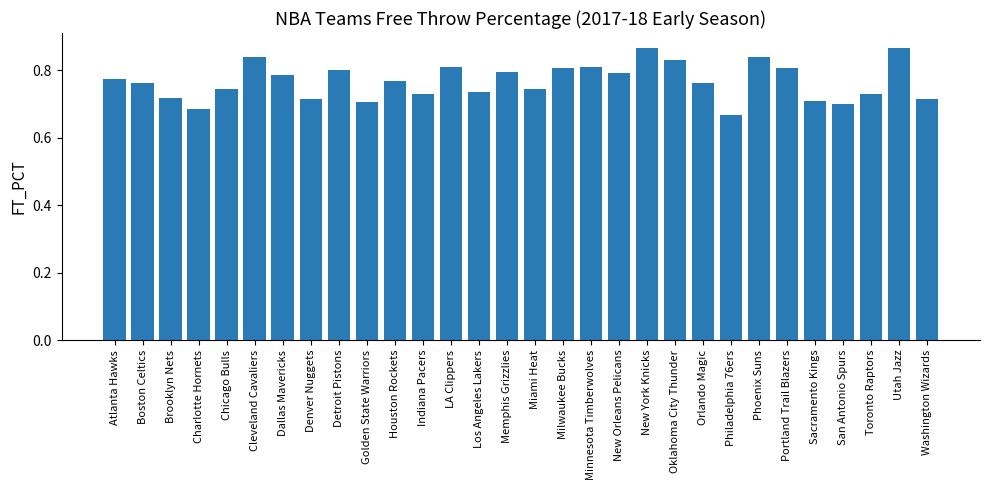

What is the sum of the values at Charlotte Hornets and Toronto Raptors?

1.4